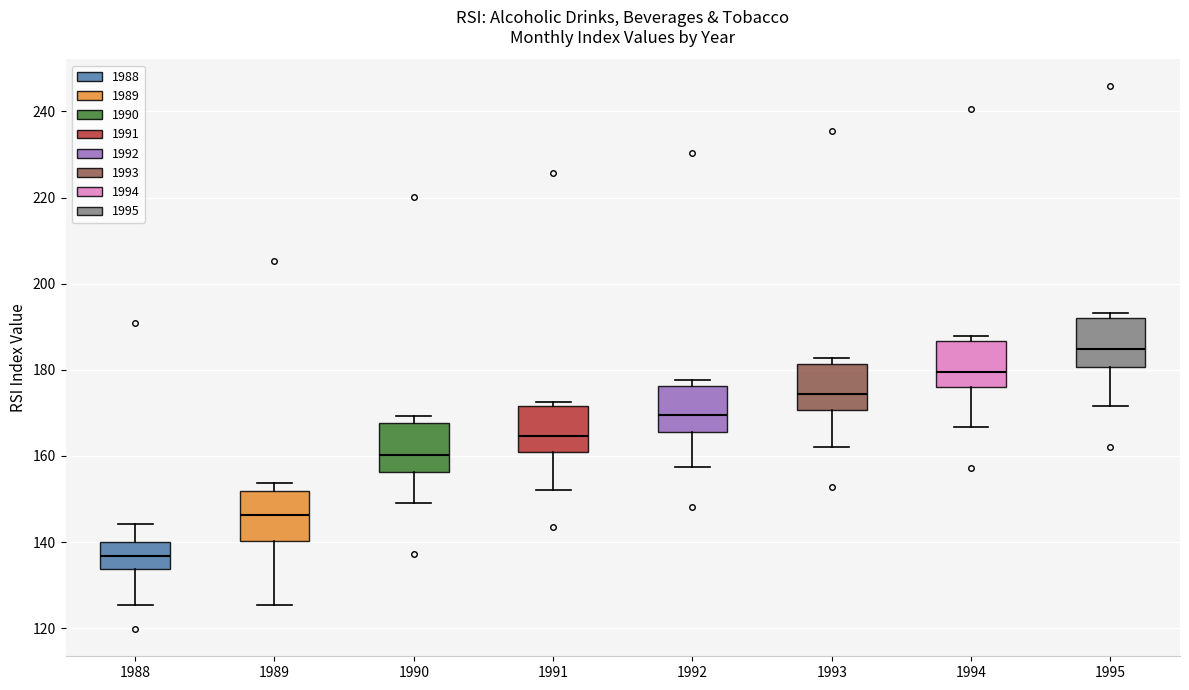

Where does the median line of the box at x = 1992 sit on the y-axis? The values are not printed on the chart, so give them approximately, as read against the axis.

170